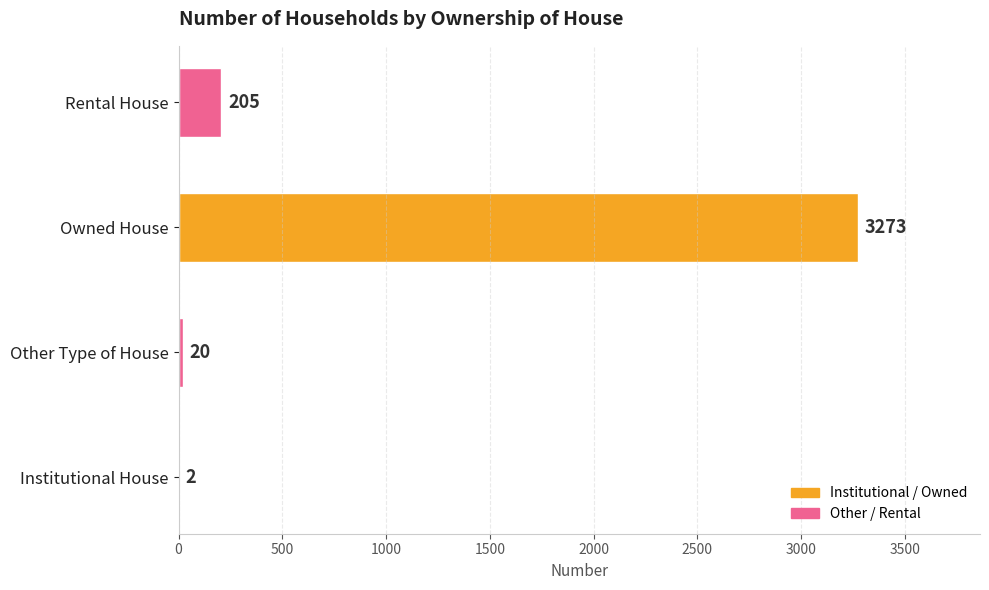

Is it true that the value at Institutional House is 2?

True